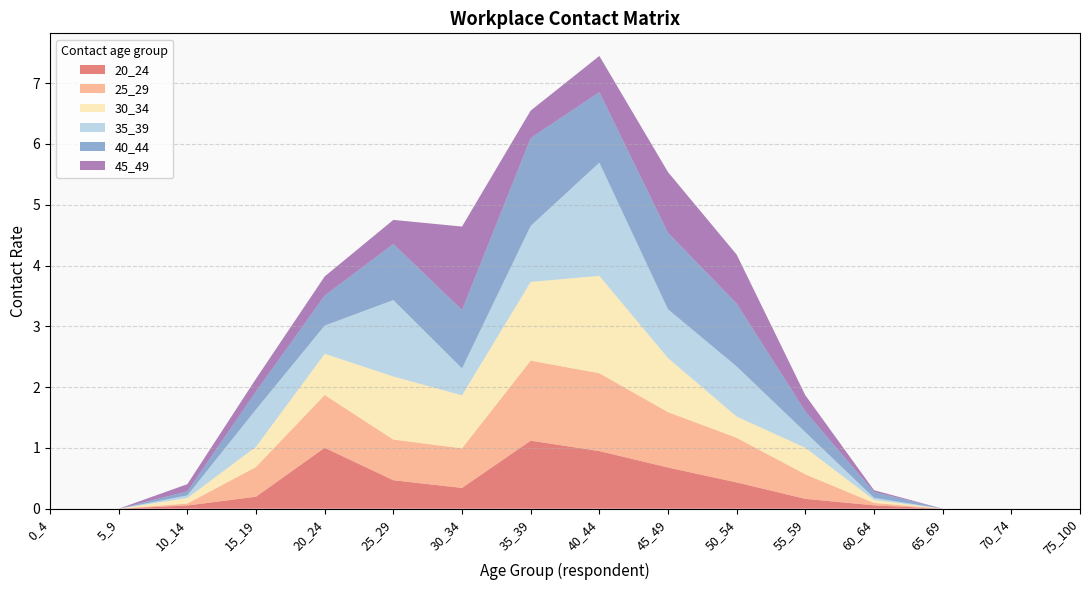

Reading left to right, extract all data points from this chart.

20_24: 0.0	0.0	0.1	0.2	1.0	0.5	0.3	1.1	0.9	0.7	0.4	0.2	0.1	0.0	0.0	0.0
25_29: 0.0	0.0	0.0	0.5	0.9	0.7	0.7	1.3	1.3	0.9	0.7	0.4	0.0	0.0	0.0	0.0
30_34: 0.0	0.0	0.1	0.3	0.7	1.0	0.9	1.3	1.6	0.9	0.3	0.4	0.0	0.0	0.0	0.0
35_39: 0.0	0.0	0.0	0.6	0.5	1.3	0.4	0.9	1.9	0.8	0.8	0.3	0.0	0.0	0.0	0.0
40_44: 0.0	0.0	0.1	0.3	0.5	0.9	1.0	1.4	1.2	1.3	1.0	0.3	0.1	0.0	0.0	0.0
45_49: 0.0	0.0	0.1	0.2	0.3	0.4	1.4	0.5	0.6	1.0	0.8	0.3	0.0	0.0	0.0	0.0